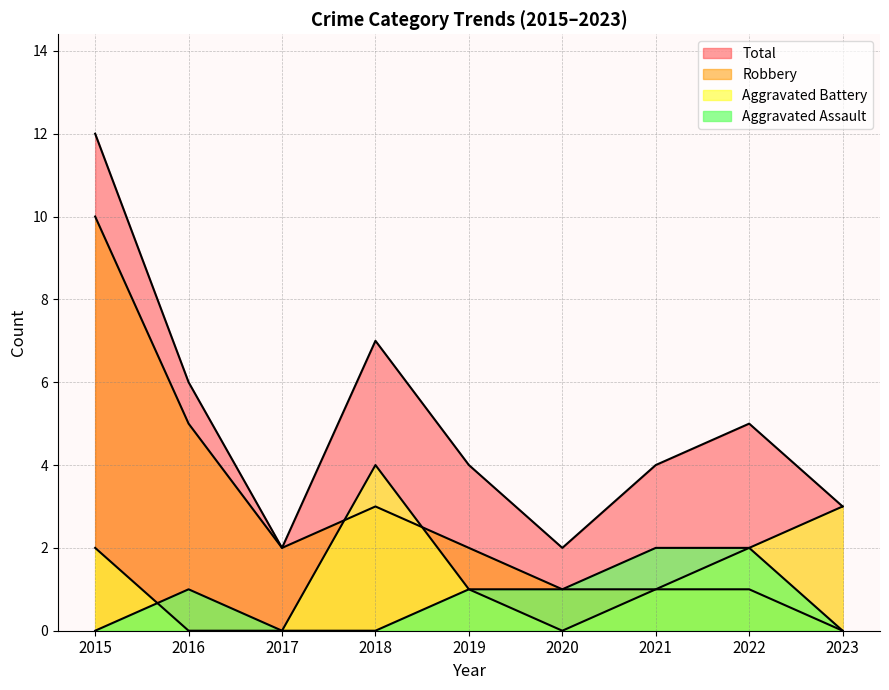

Between 2017 and 2022, which series saw the biggest shift?

Total